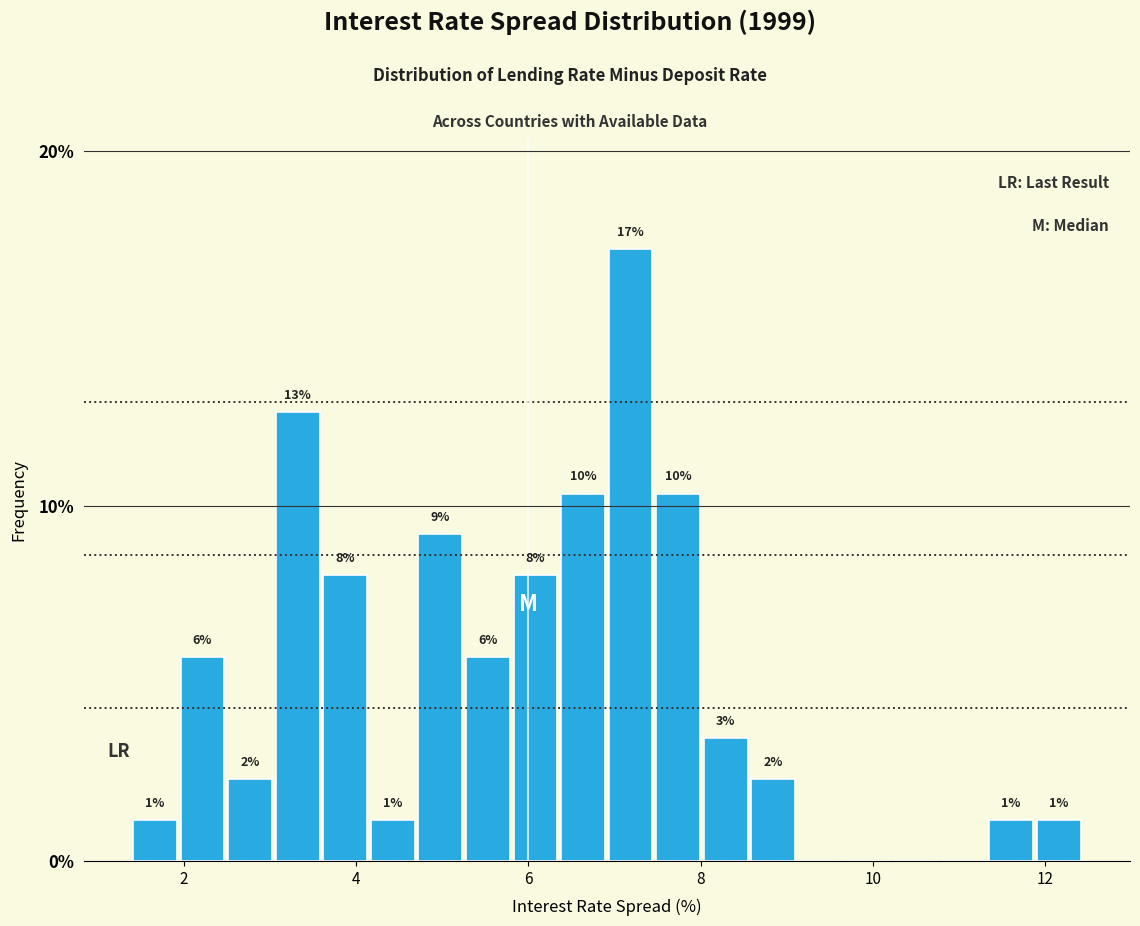

Around what value on the x-axis is the tallest bar? Give the approximate position of its centre, as read against the axis.

7.2